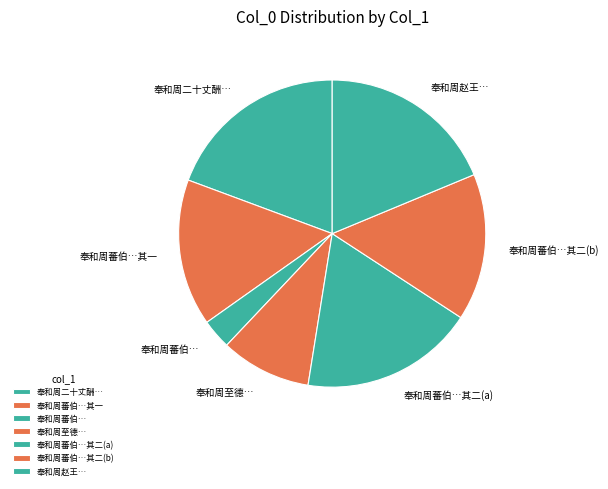

Do 奉和周至德… and 奉和周蕃伯… together represent more than half of the pie?

No